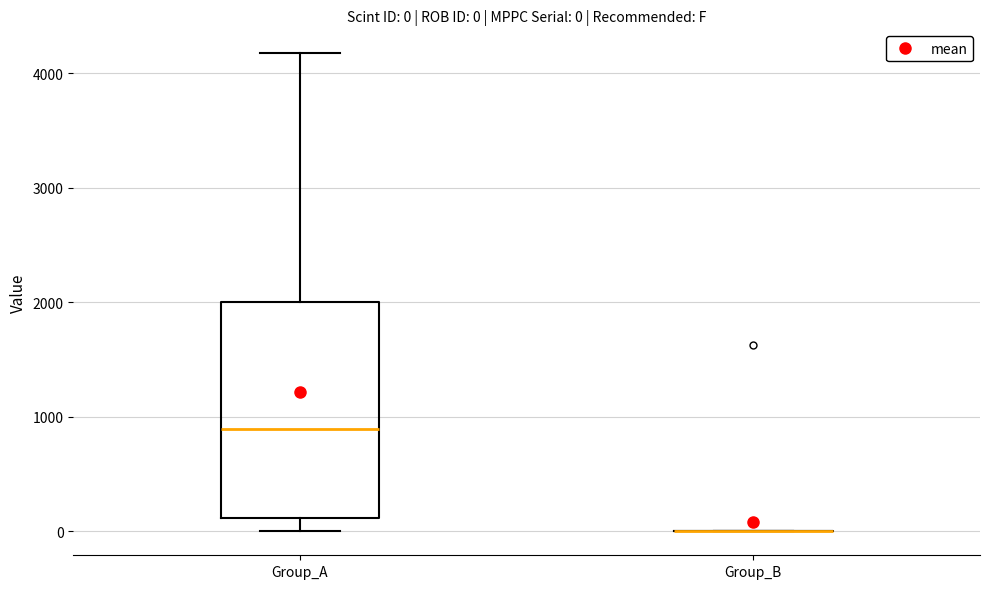

Which box is the tallest, from its lower edge to its upper edge?

Group_A